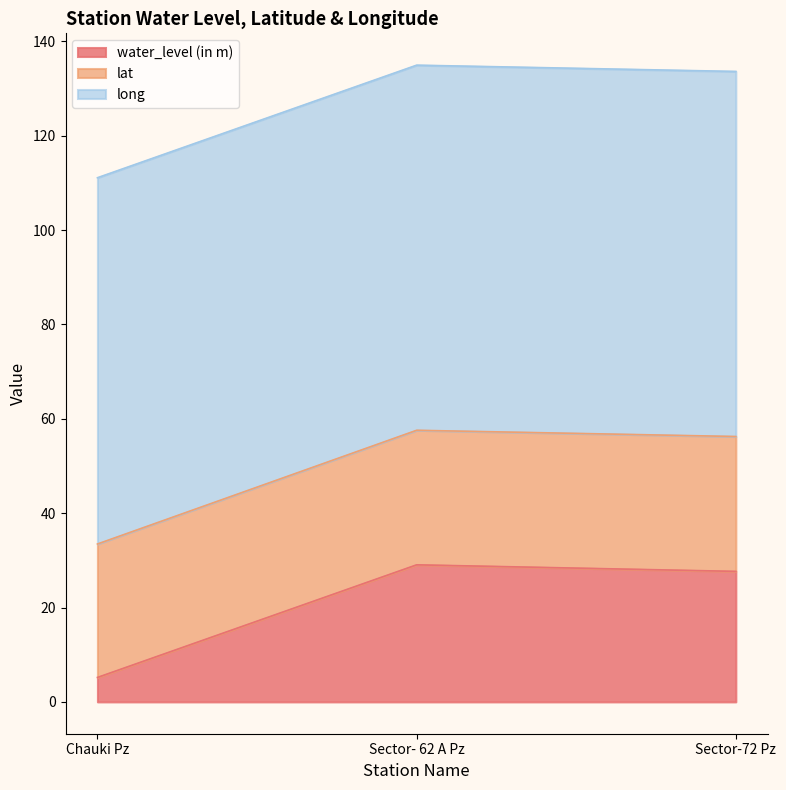

What is the label of the 2nd point from the left?

Sector- 62 A Pz